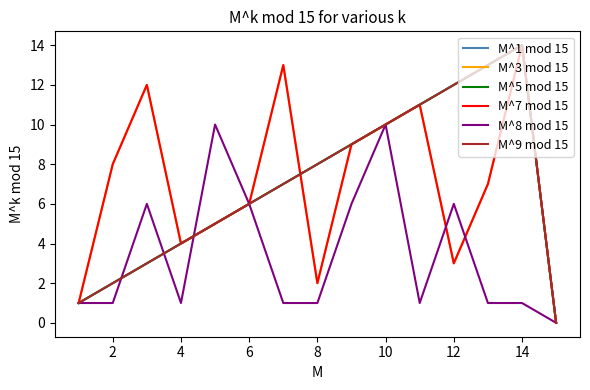

True or false: M^9 mod 15 has more than 0 interior local peaks.

True